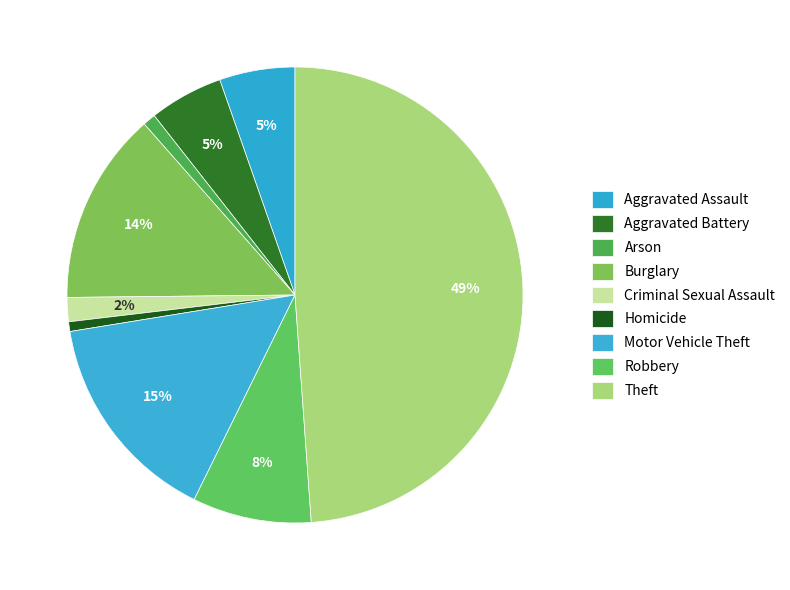

Is the sum of Arson and Theft greater than half?

No